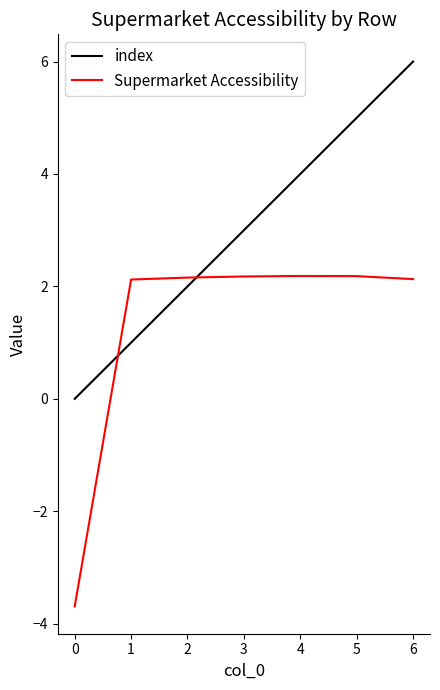

Where is index nearest to the value 3?

3